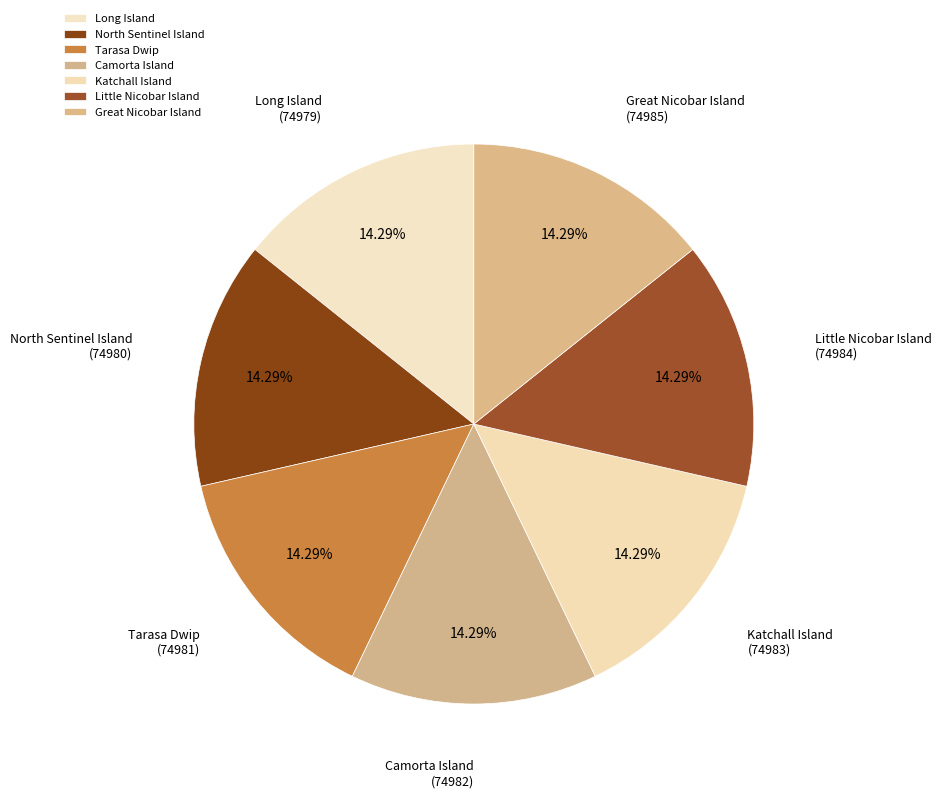

Approximately how many times larger is the value at Tarasa Dwip compared to Little Nicobar Island?

1.0